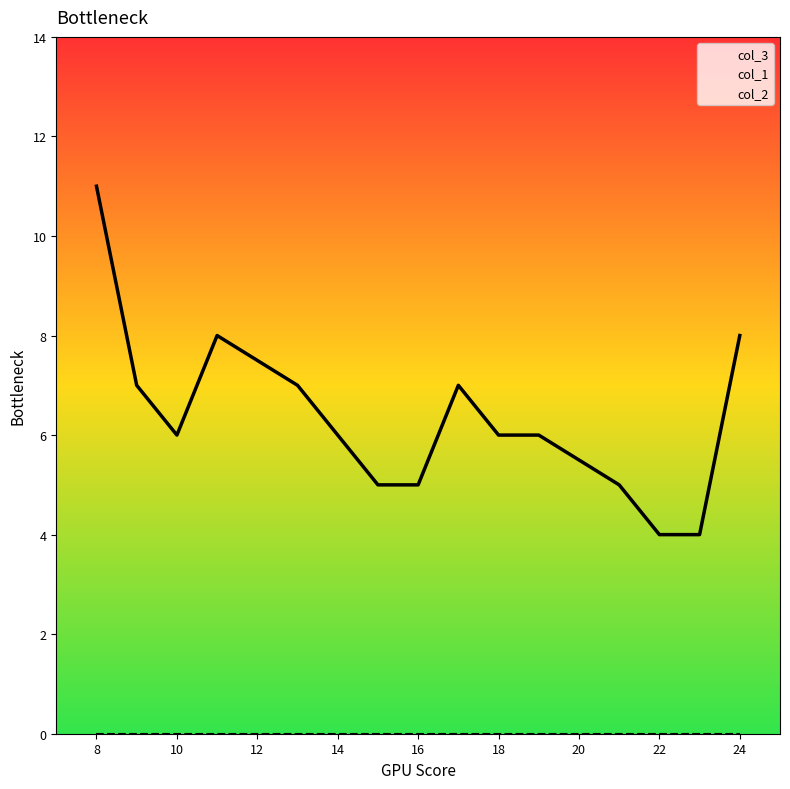

What is the difference between the col_3 values at 16 and 18?

1